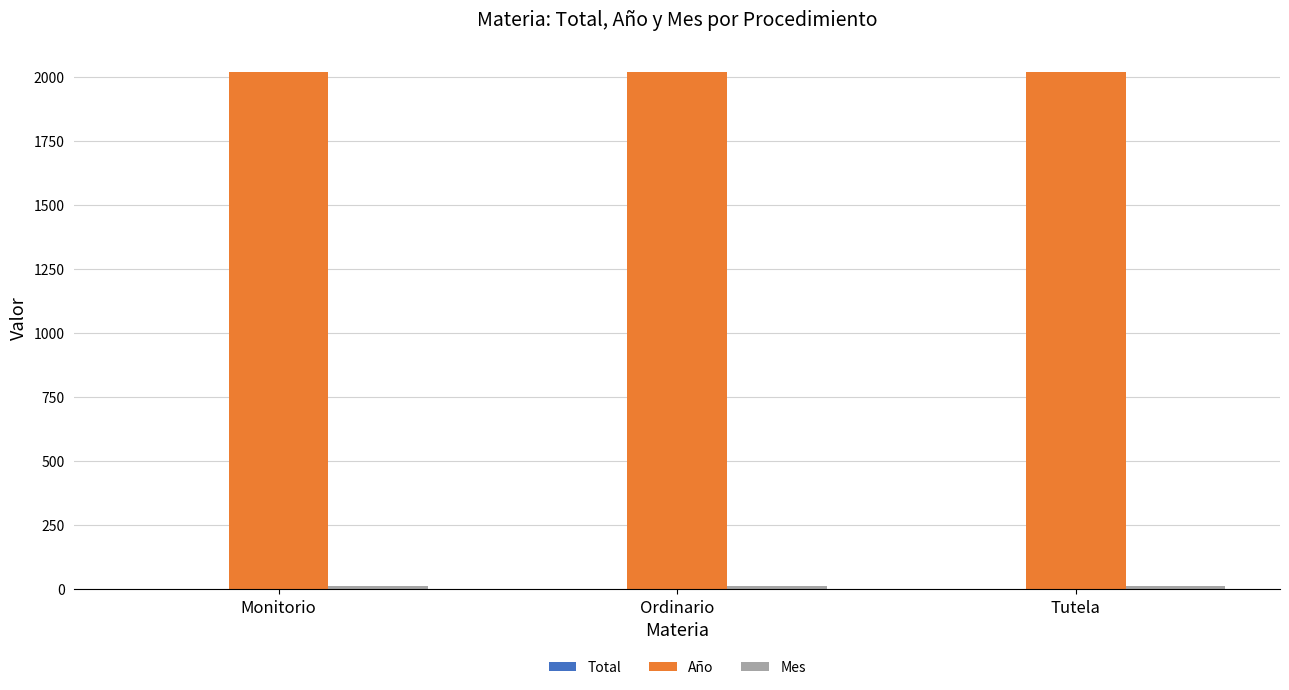

What is the maximum value shown in the chart?

2018